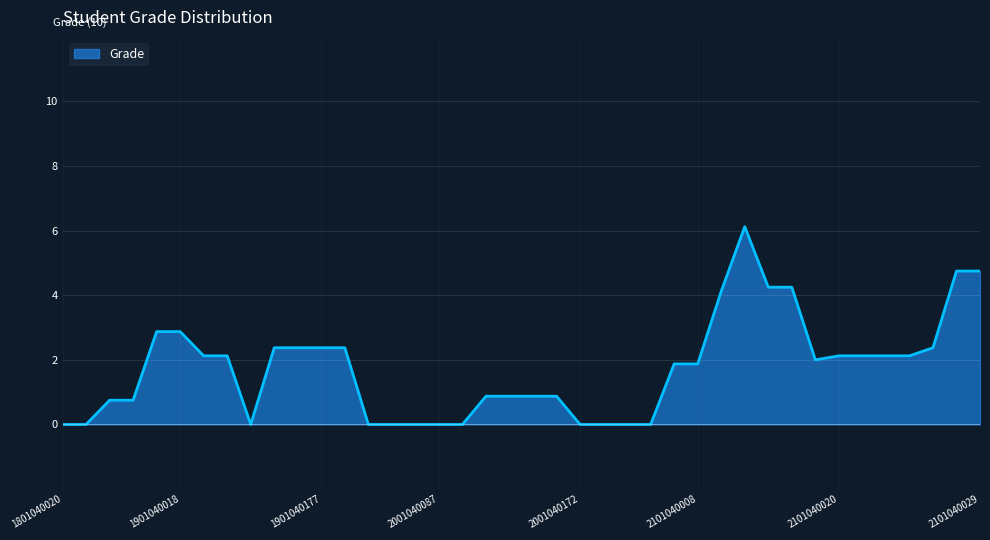

What is the maximum value shown in the chart?

6.1